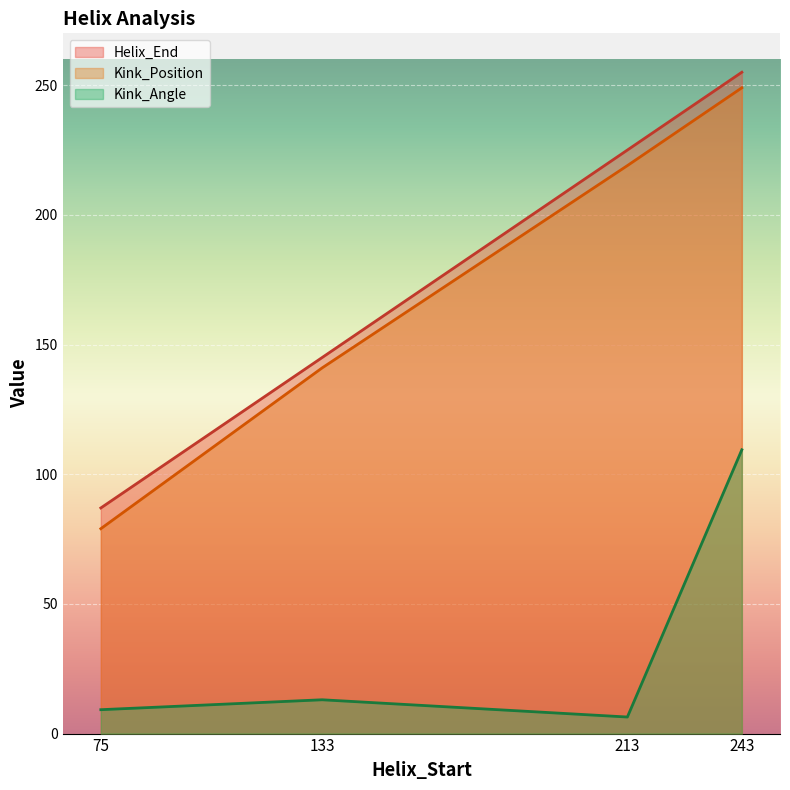

How many data points in Helix_End are above 225?

1